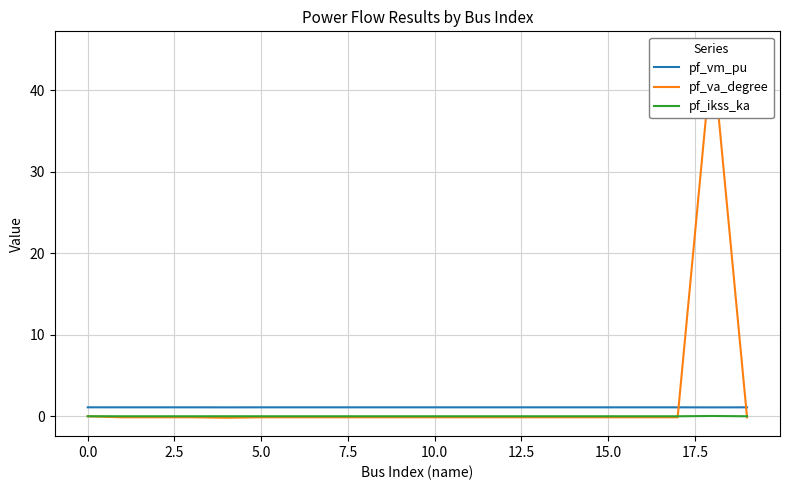

Does the chart display data point markers on the line(s)?

No